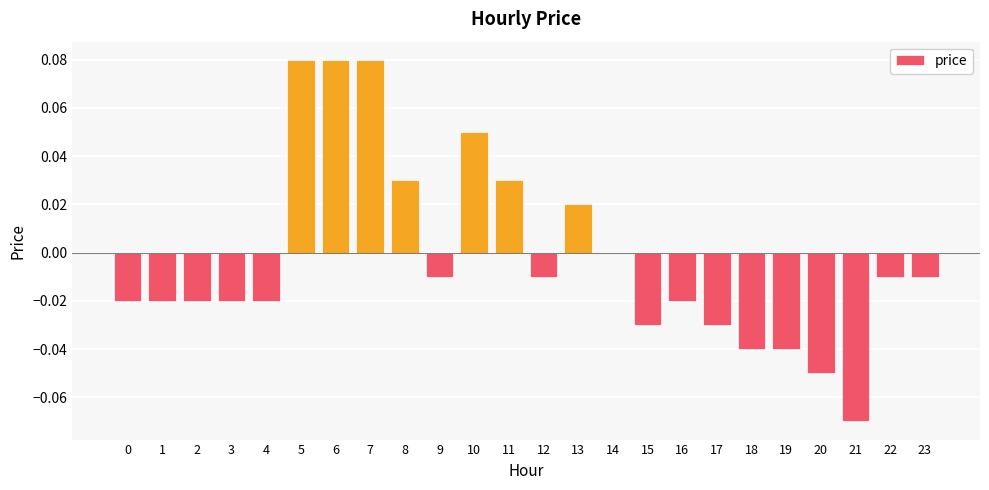

How many data points does each series have?

24